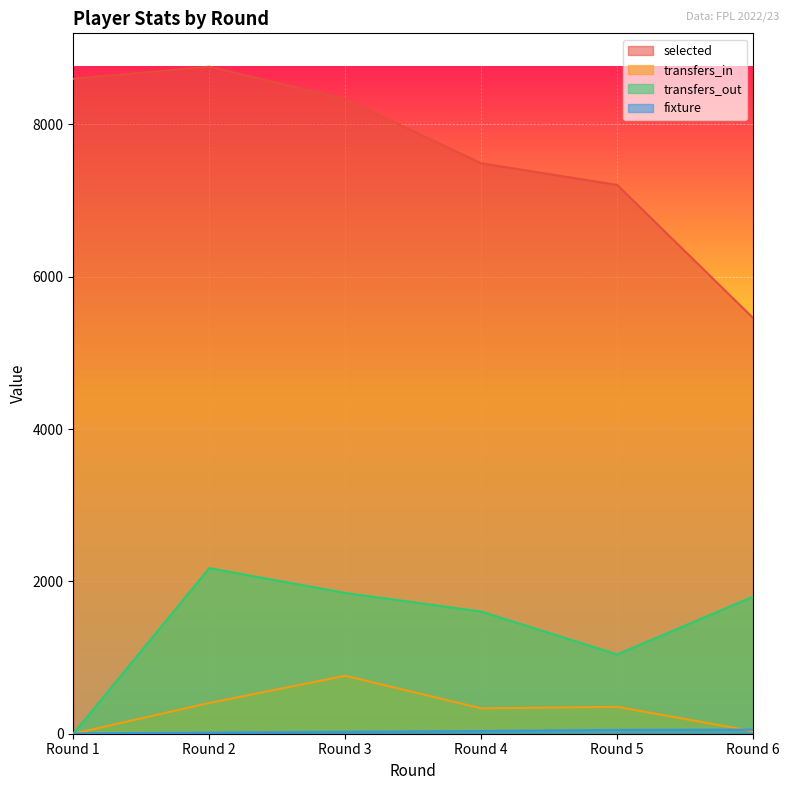

What is the value of the transfers_in point at the 3rd from the left?

761